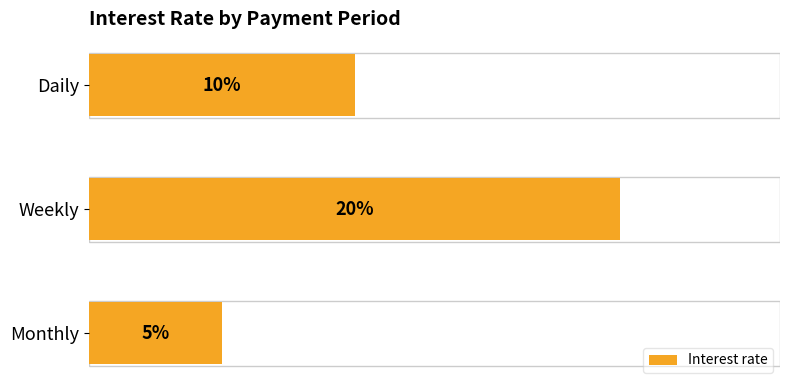

What is the difference between the maximum and second lowest values?

0.1